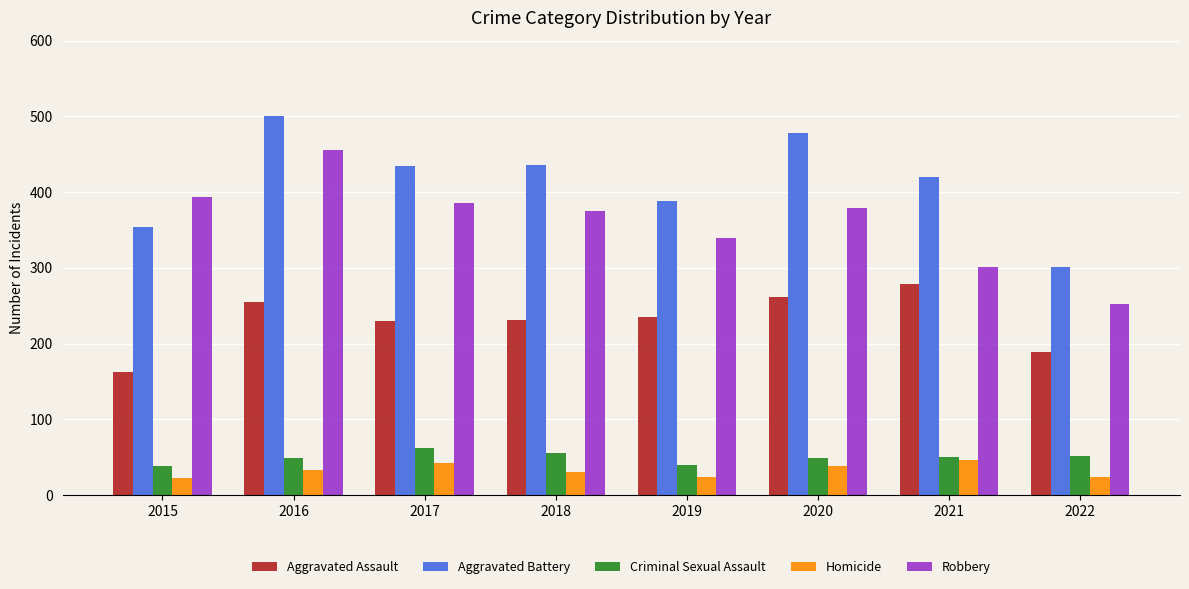

At which label does Aggravated Battery reach its minimum?

2022